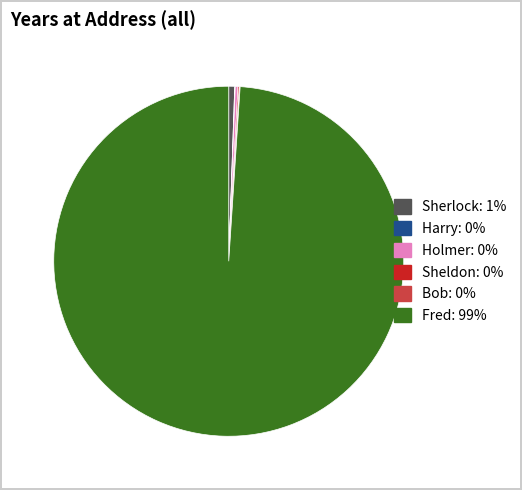

Which category has the biggest portion of the pie?

Fred